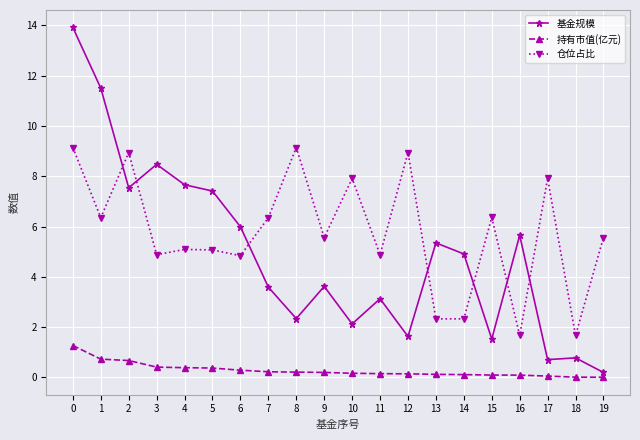

Does the chart have visible grid lines?

Yes